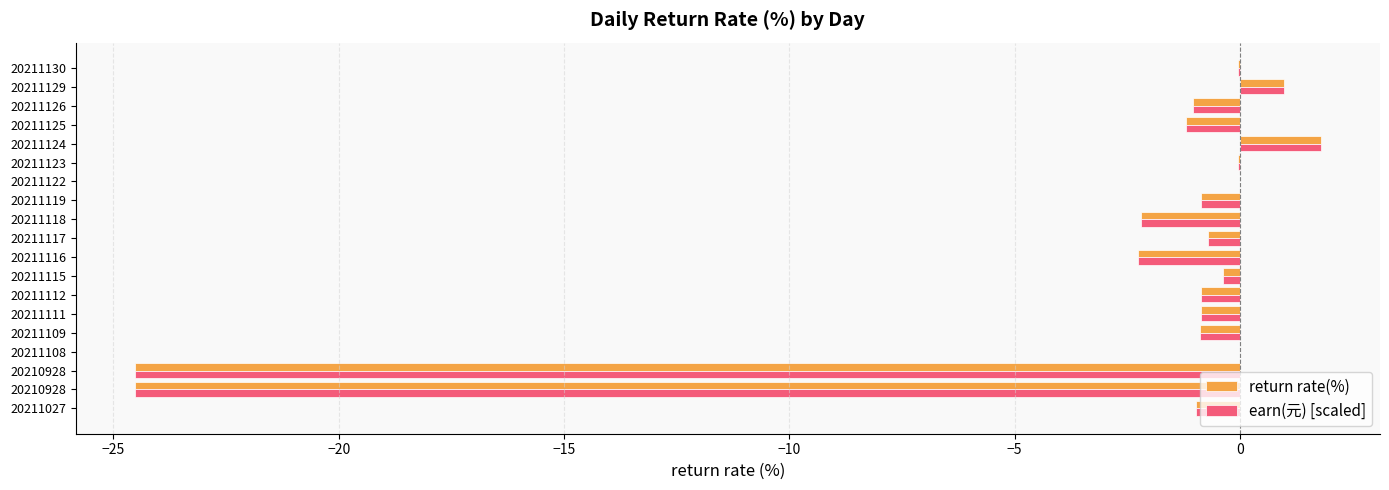

How many series are shown in this chart?

2